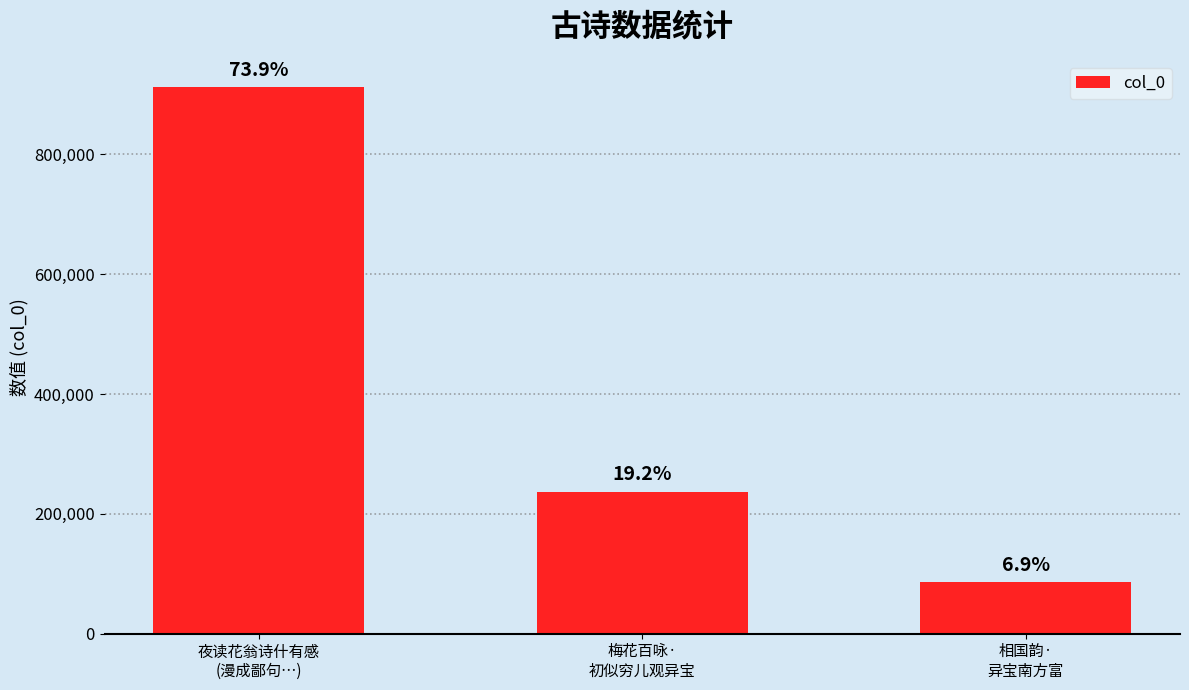

Which label corresponds to the largest value in the chart?

夜读花翁诗什有感
(漫成鄙句…)